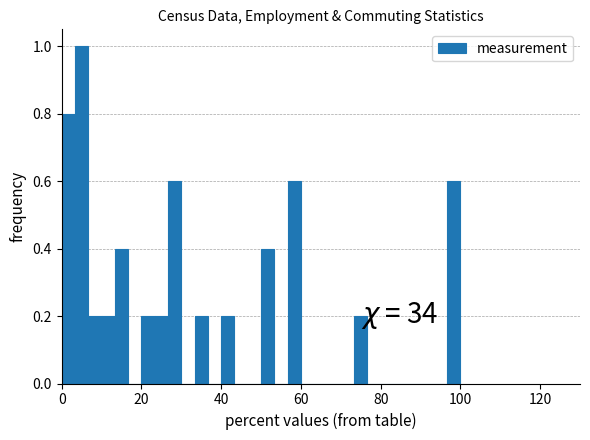

Read against the x-axis, roughly where is the centre of the tallest bar?

6